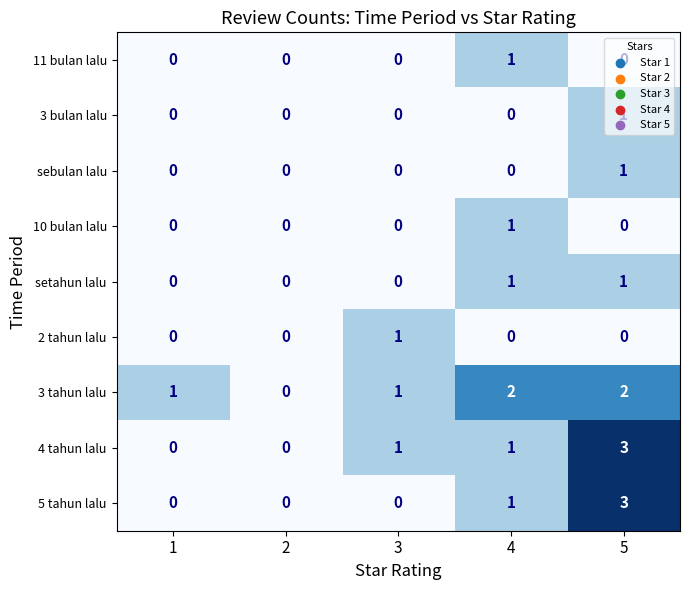

What is the total value across all series at 3?

3